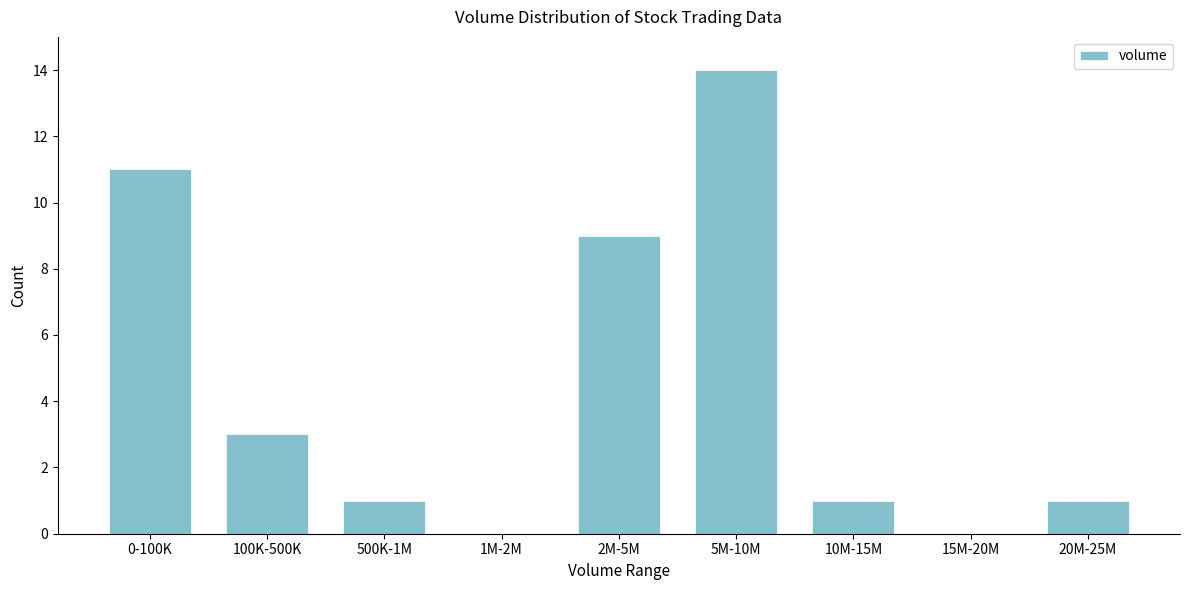

What is the change in value from 1M-2M to 10M-15M?

+1